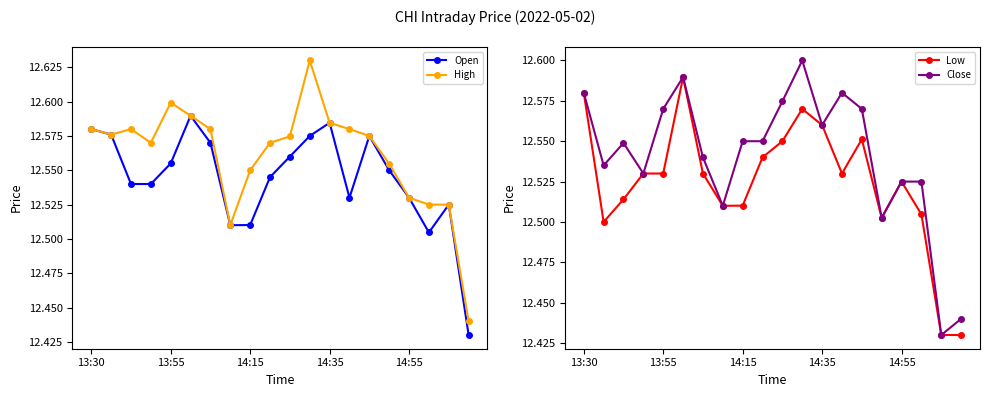

At which label does High reach its minimum?

19